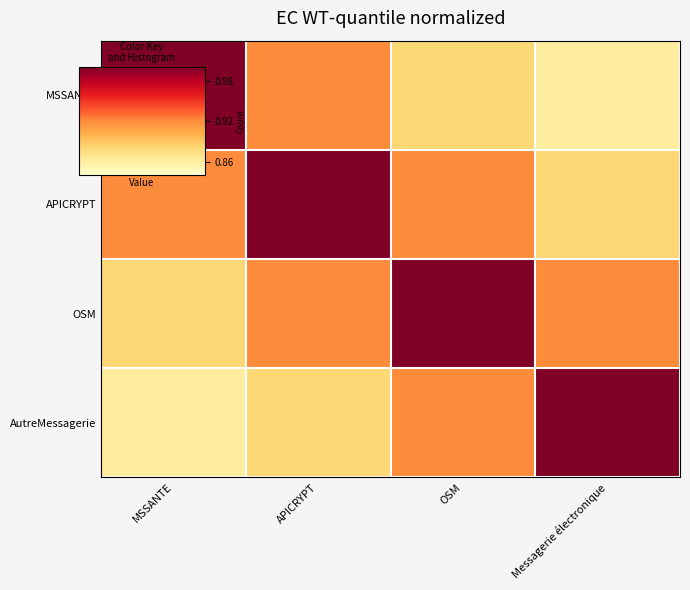

Between APICRYPT and OSM, which series saw the biggest shift?

APICRYPT